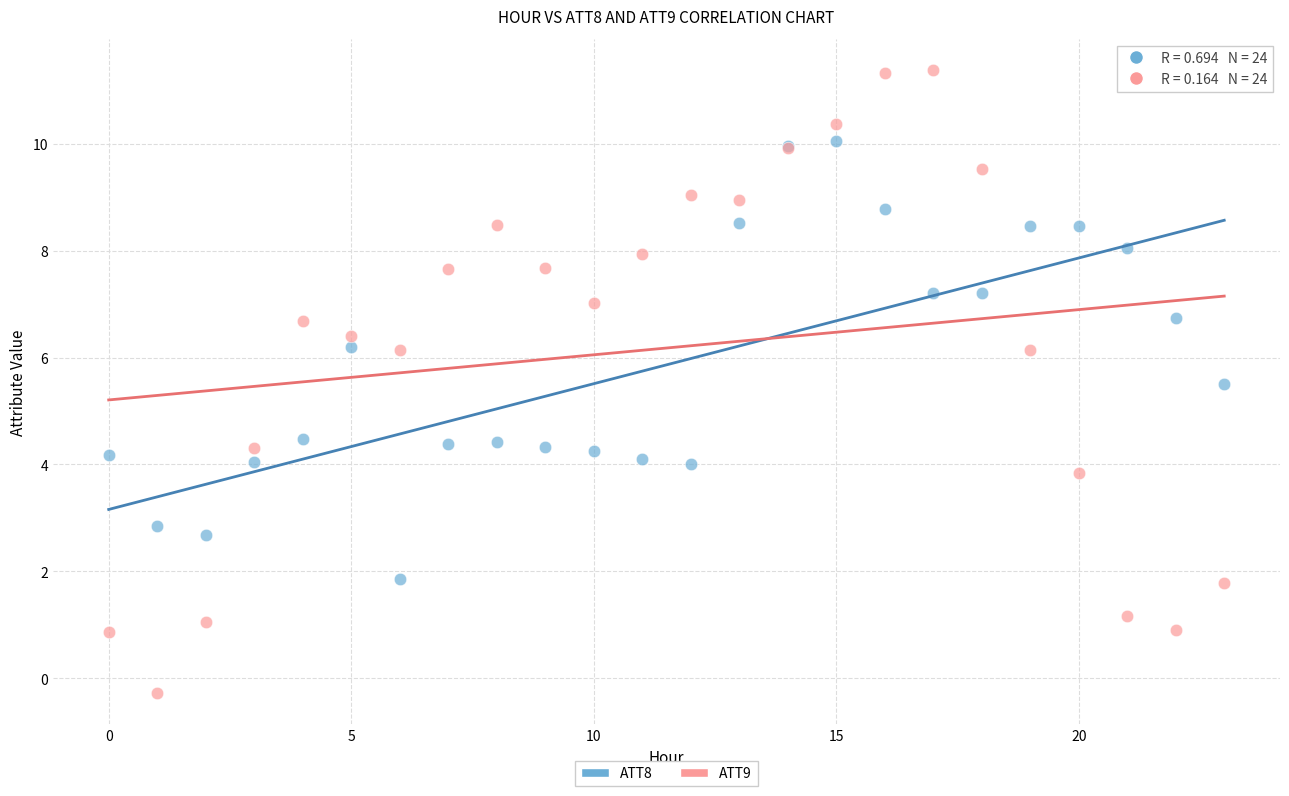

Which series contains the highest Y value?

ATT9